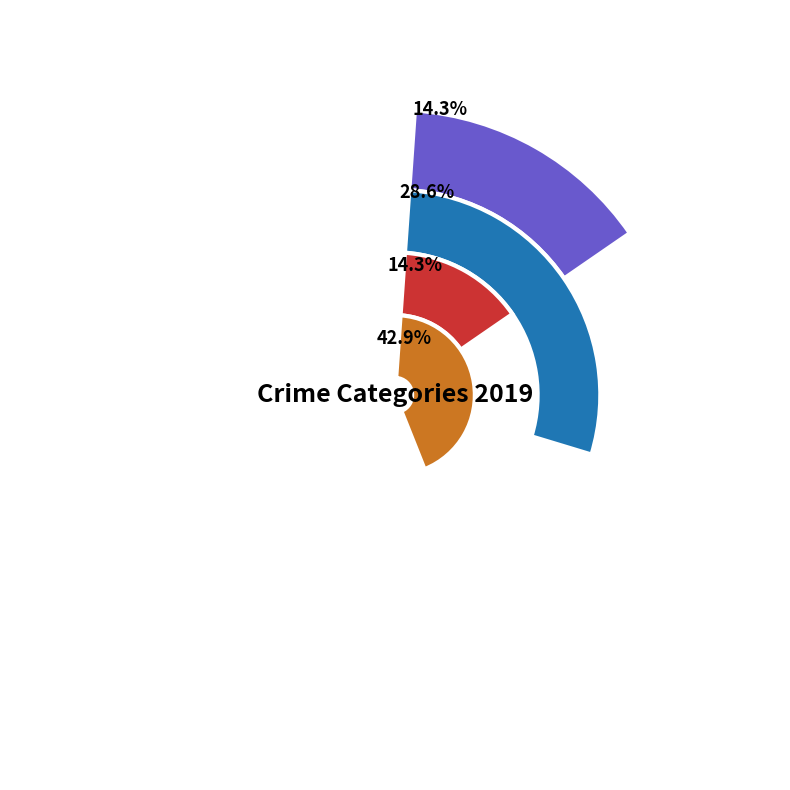

What is the ratio of the value at Aggravated Assault to the value at Theft?

0.3